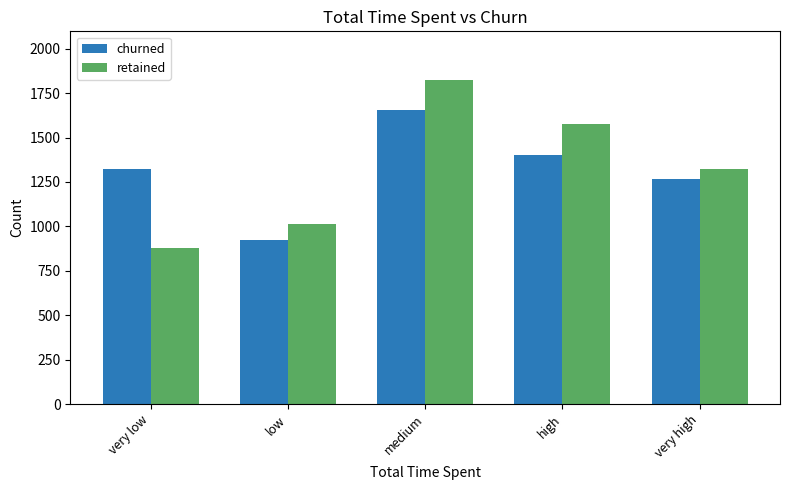

What is the difference between the highest and lowest values at high?

174